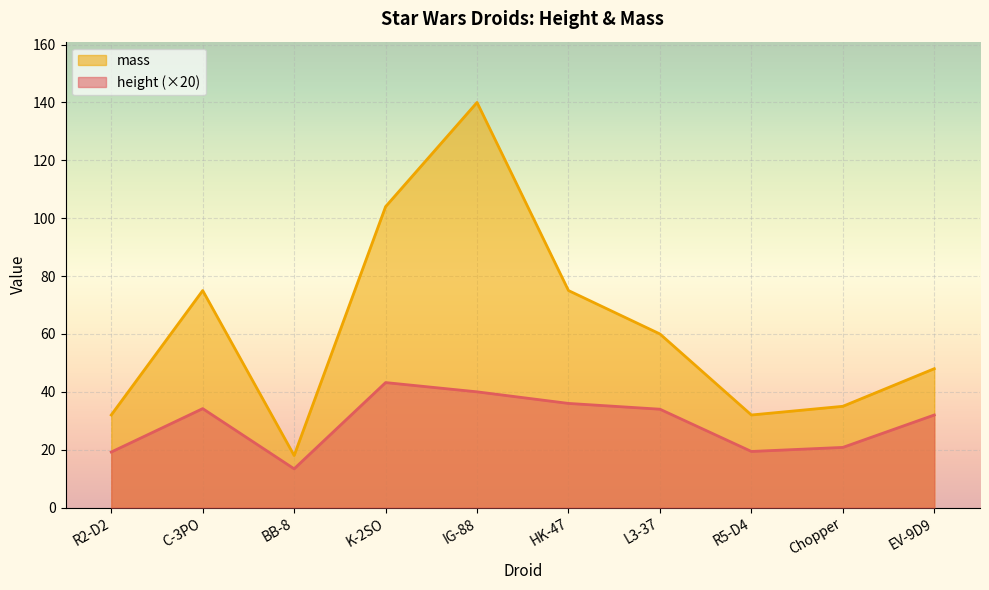

Where does the mass series first go above 60?

C-3PO